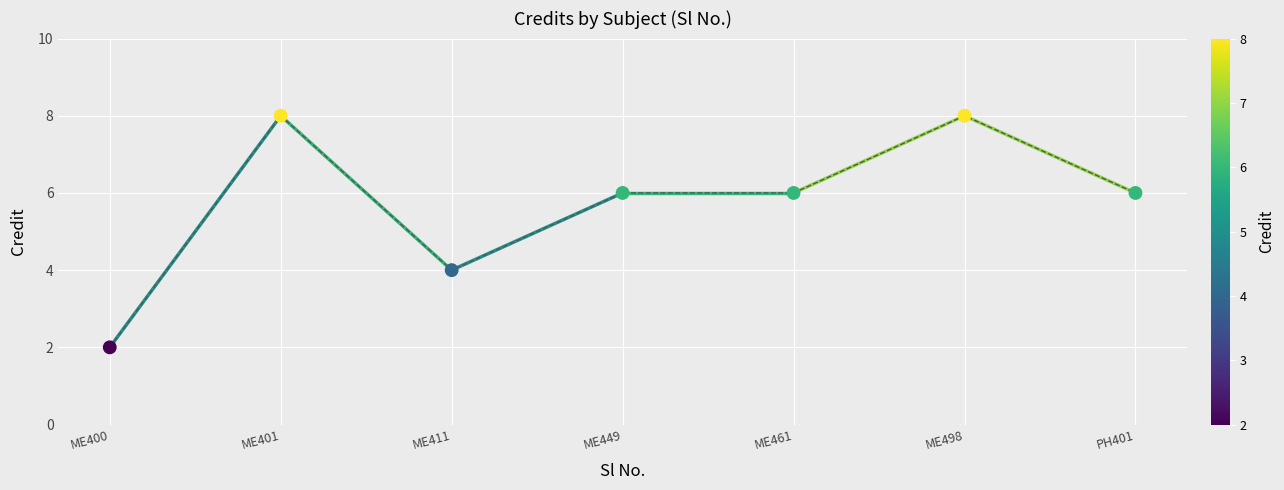

Approximately how many times larger is the value at ME498 compared to ME400?

4.0